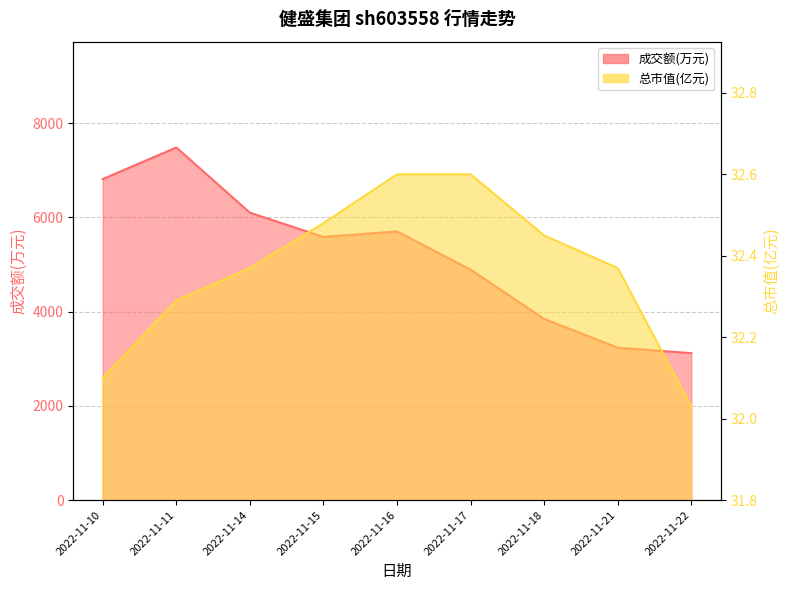

Between 2022-11-14 and 2022-11-21, which series saw the biggest shift?

成交额(万元)